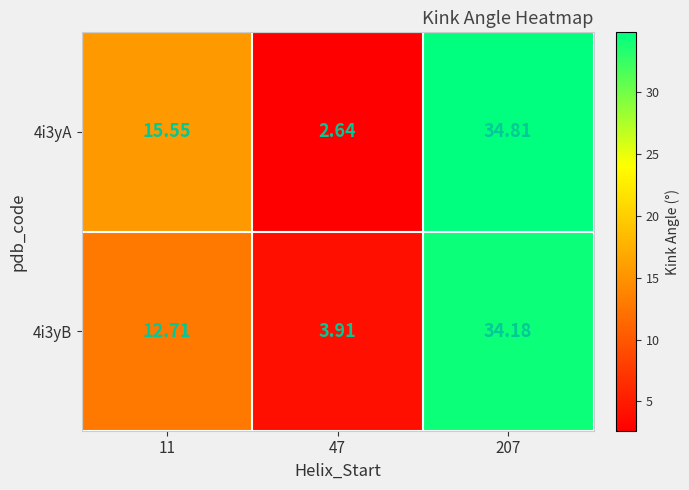

How many categories are shown in the chart?

3